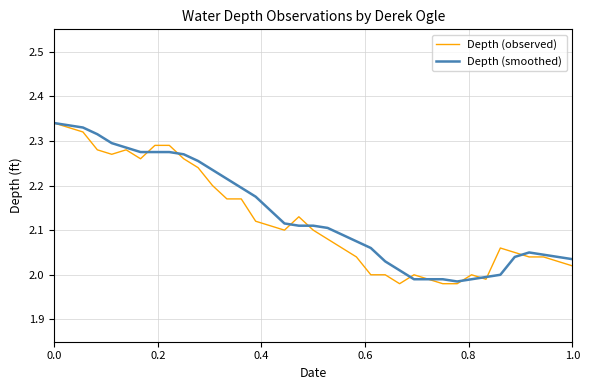

Which series ends up on top after the final intersection of Depth (observed) and Depth (smoothed)?

Depth (smoothed)